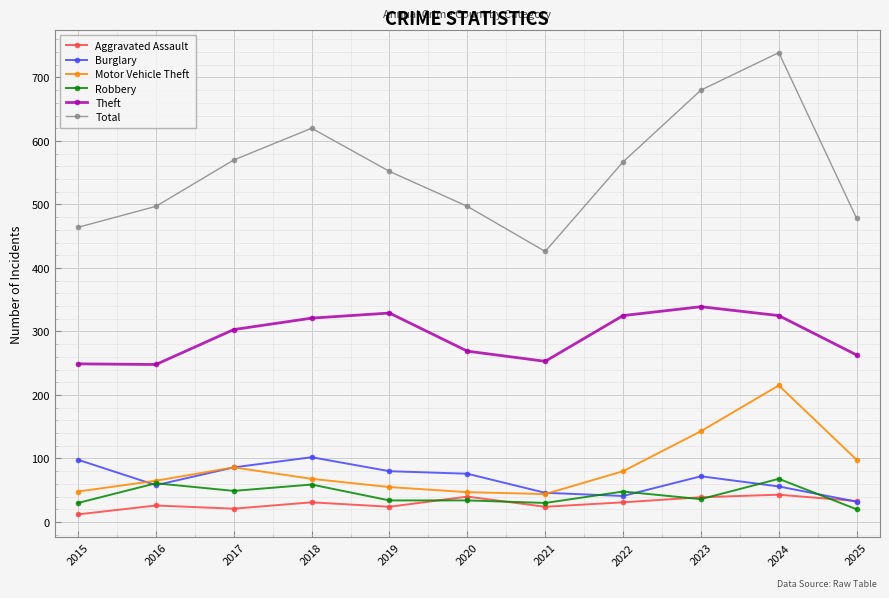

At which category does the chart reach its peak across all series?

2024